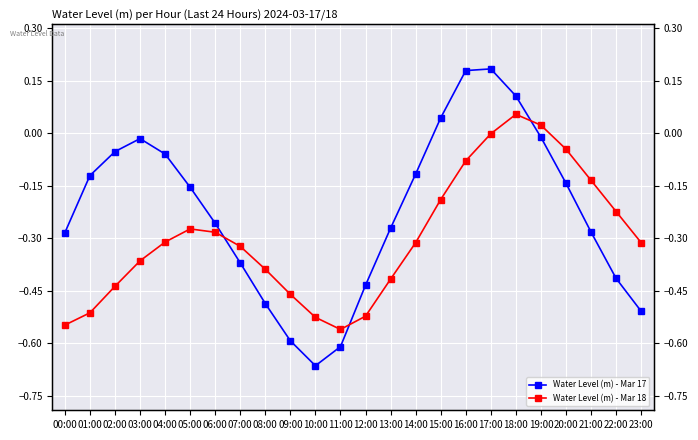

Which label corresponds to the largest value in the chart?

17:00